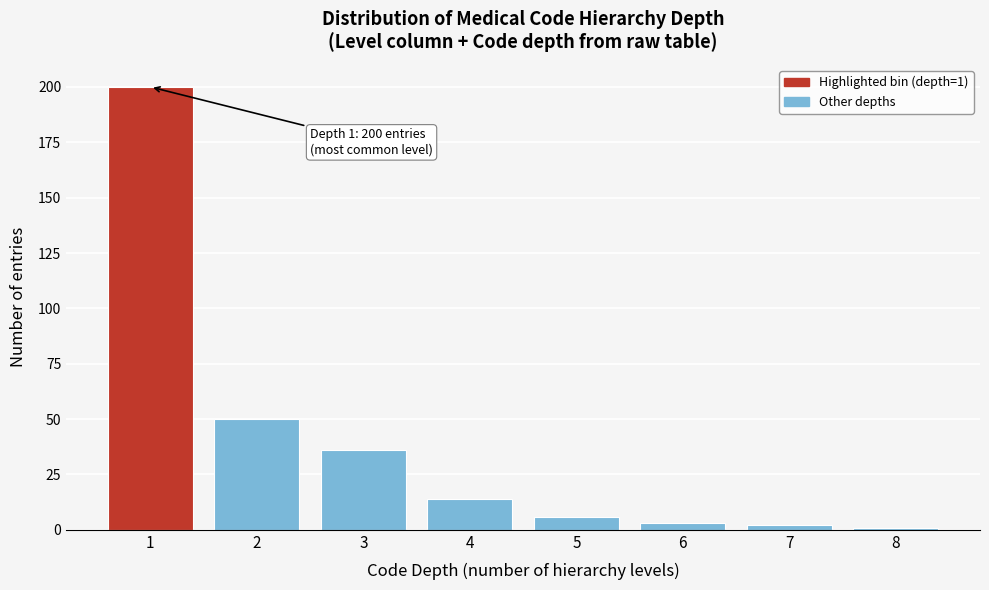

Reading left to right, transcribe all the data shown in this chart.

1=200	2=50	3=36	4=14	5=6	6=3	7=2	8=1